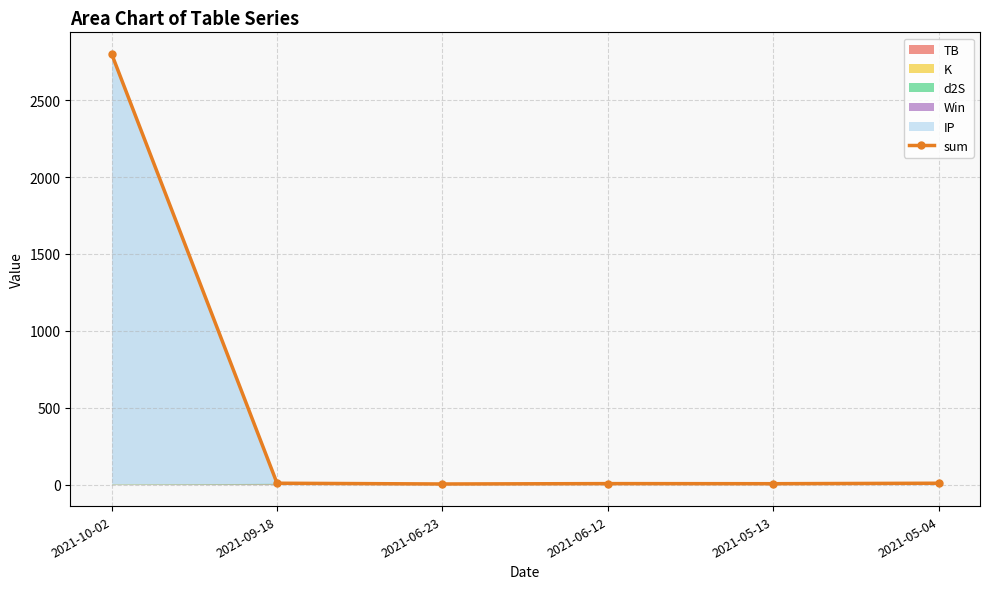

Rank the categories by value from lowest to highest.

2021-06-23, 2021-05-13, 2021-06-12, 2021-09-18, 2021-05-04, 2021-10-02